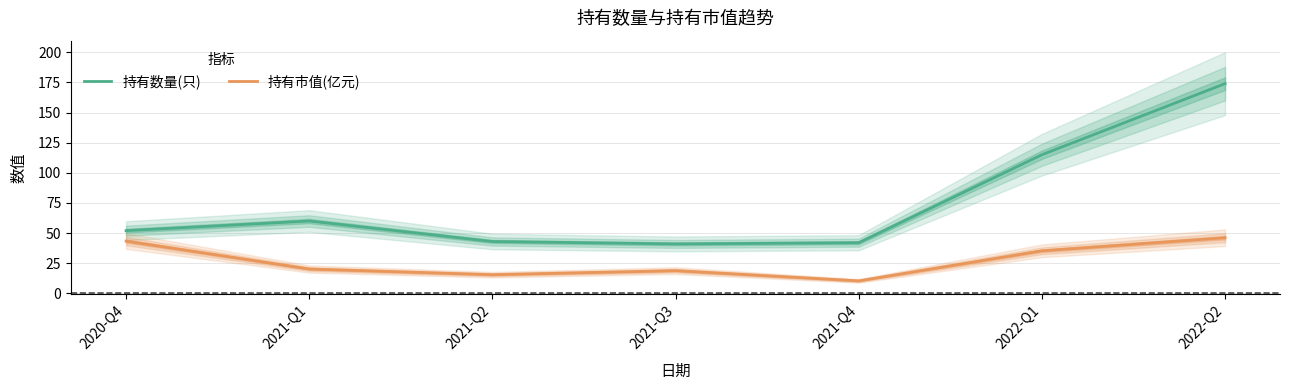

Reading left to right, extract all data points from this chart.

持有数量(只): 52.0	60.0	43.0	41.0	42.0	115.0	174.0
持有市值(亿元): 43.3	20.2	15.5	18.8	10.3	35.3	46.1